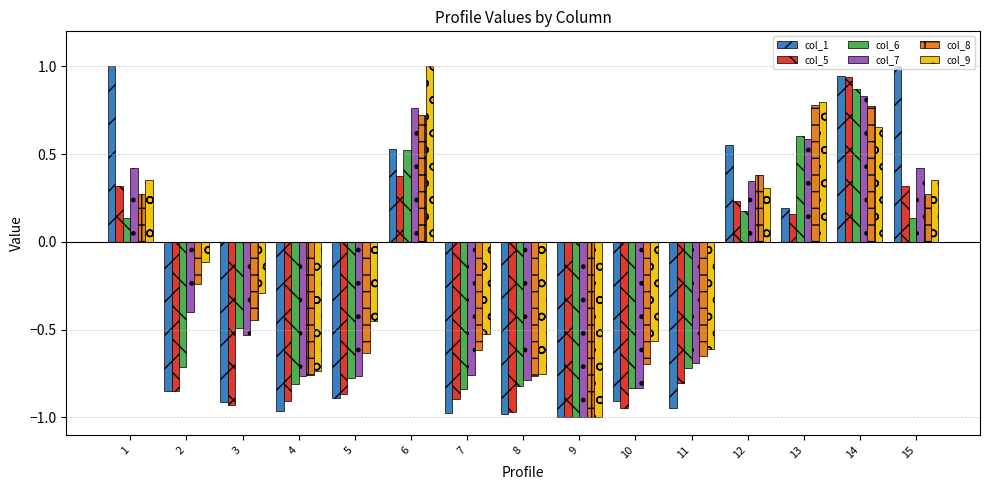

What is the maximum value shown in the chart?

1.0